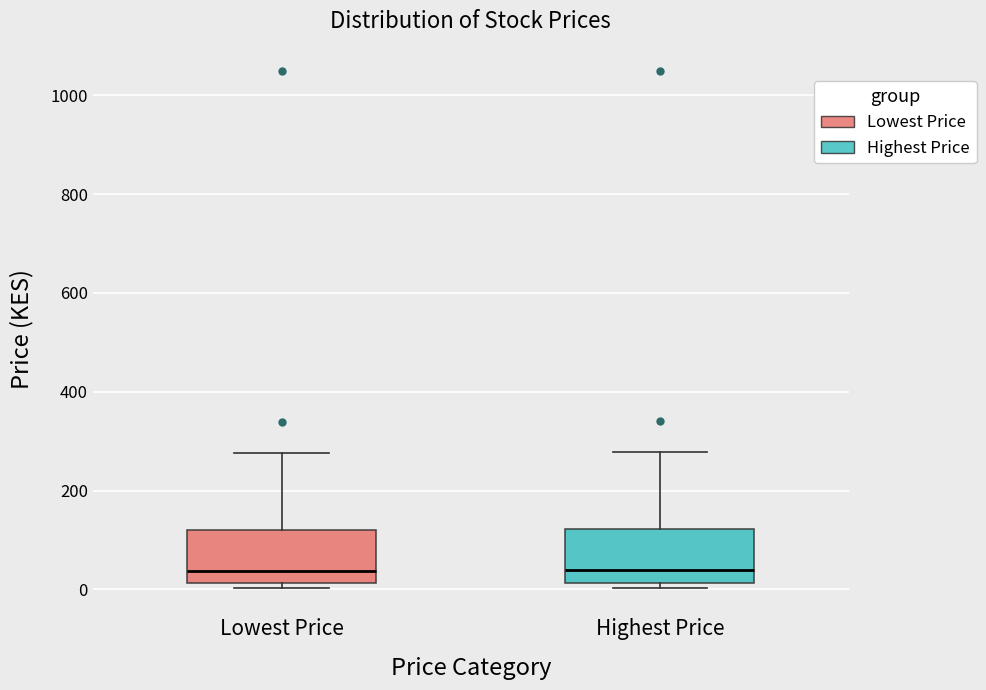

Reading left to right, read every box against the y-axis: the position of its median line, the range the box covers, and the ends of its whiskers. The values are not printed on the chart, so give them approximately, as read against the axis.

Lowest Price: median 40, box 20 to 120, whiskers 0 to 280
Highest Price: median 40, box 20 to 120, whiskers 0 to 280